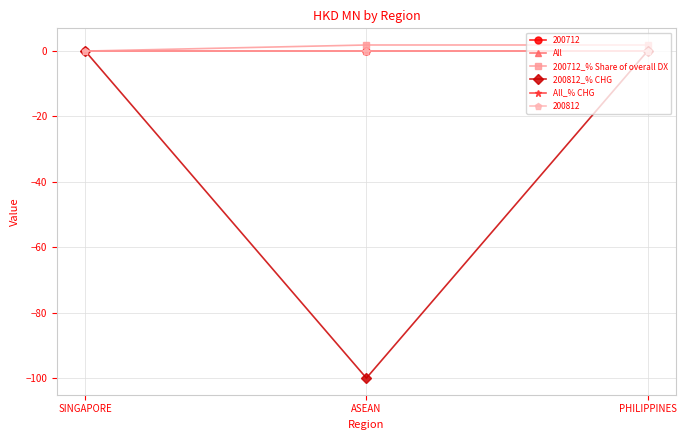

List the labels in order of All value, smallest first.

SINGAPORE, ASEAN, PHILIPPINES